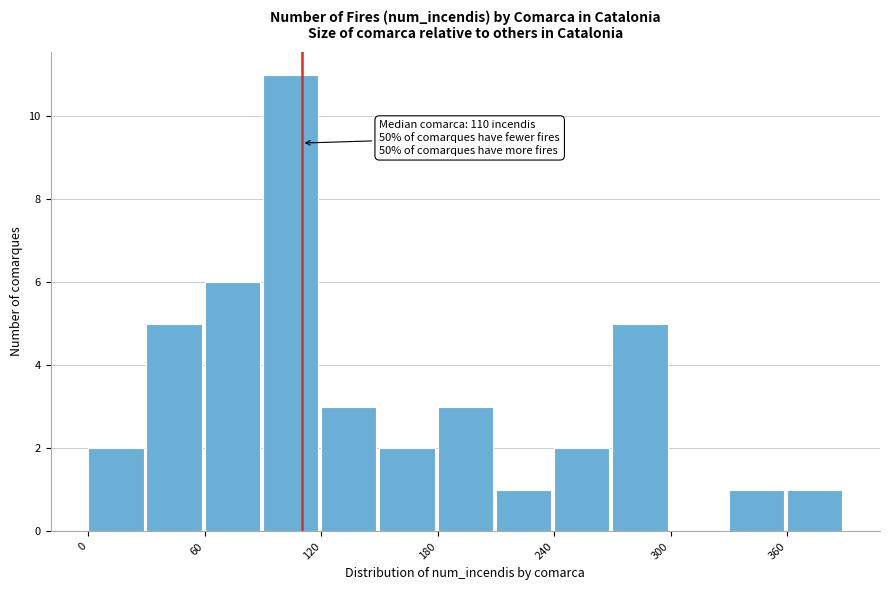

Read against the x-axis, roughly where is the centre of the tallest bar?

100